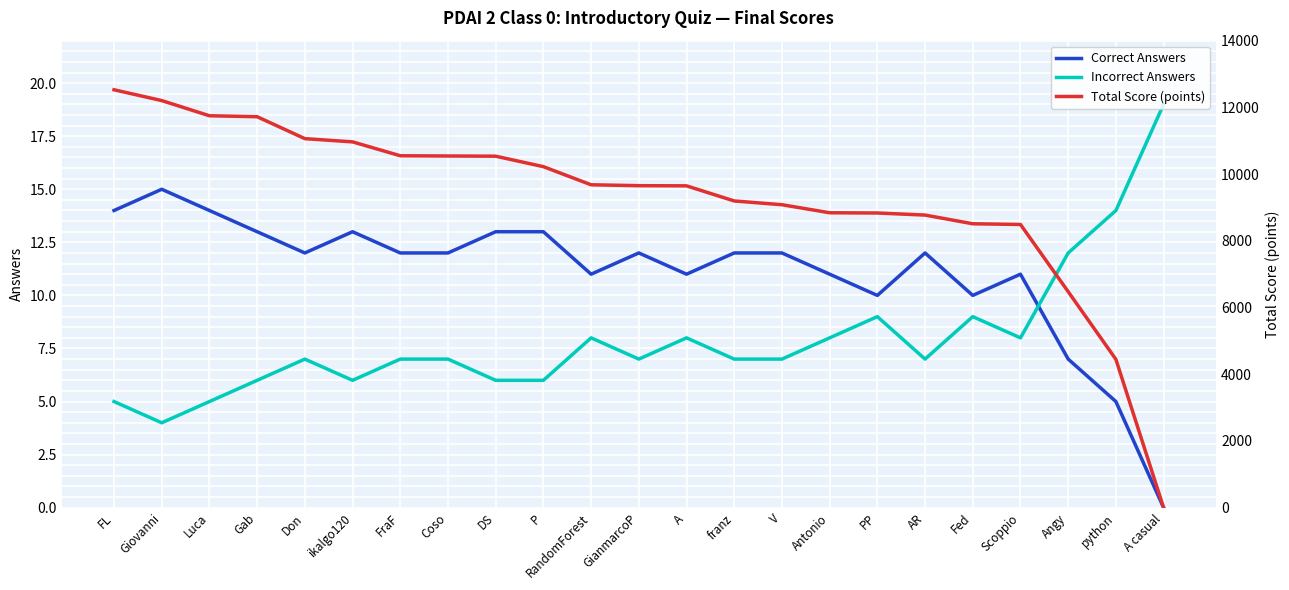

Is it true that Correct Answers equals 8 at Luca?

False